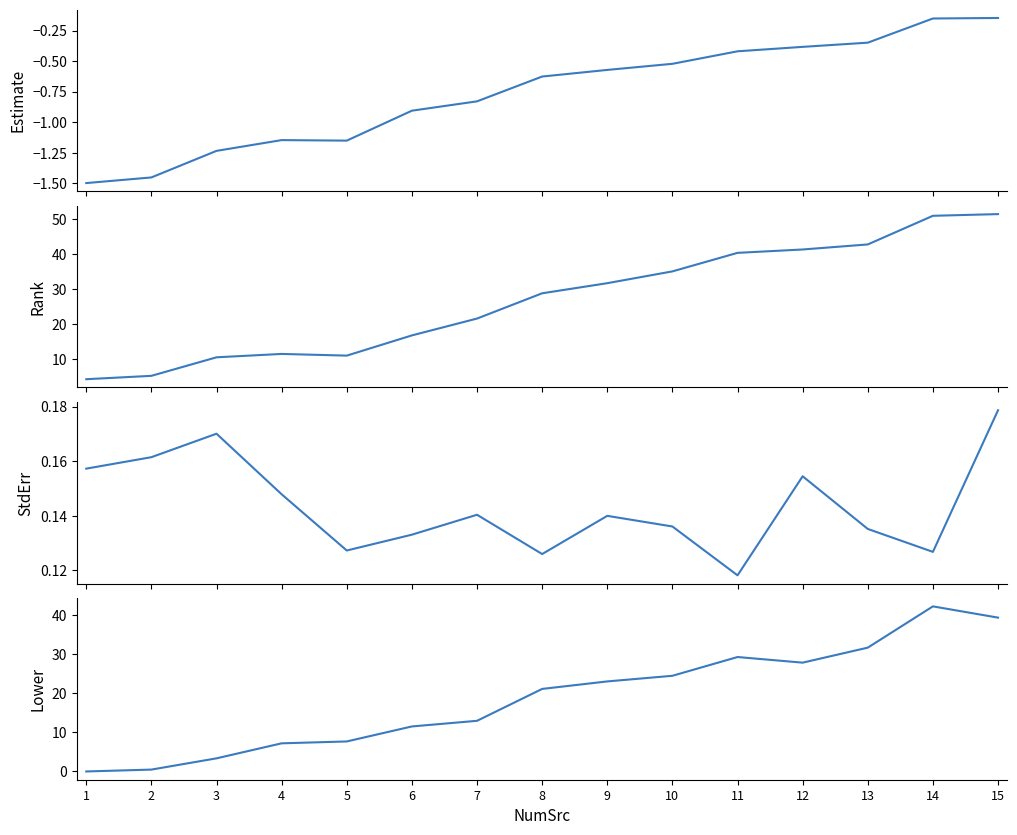

Which has a higher value, 7 or 10?

10